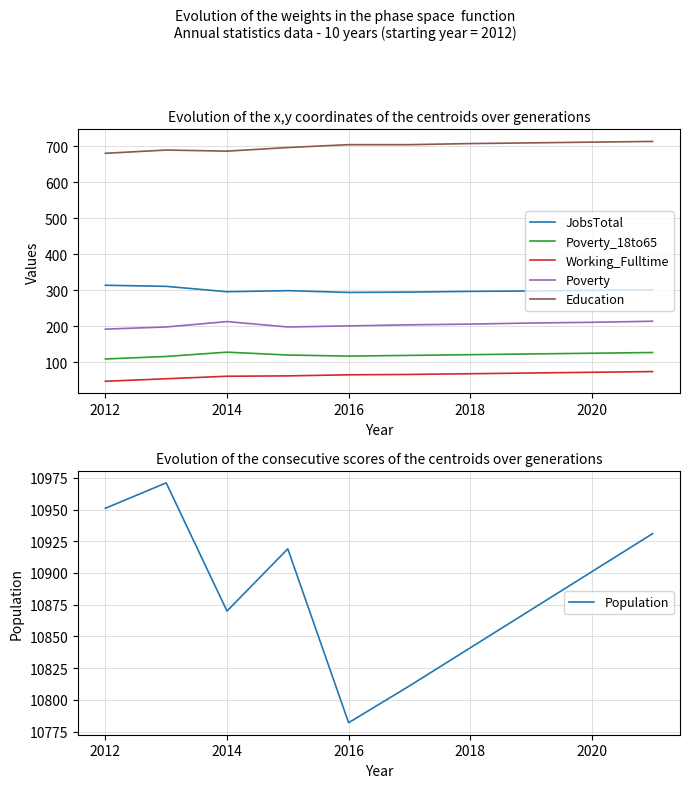

True or false: JobsTotal has a value of 300 at 2020.

True